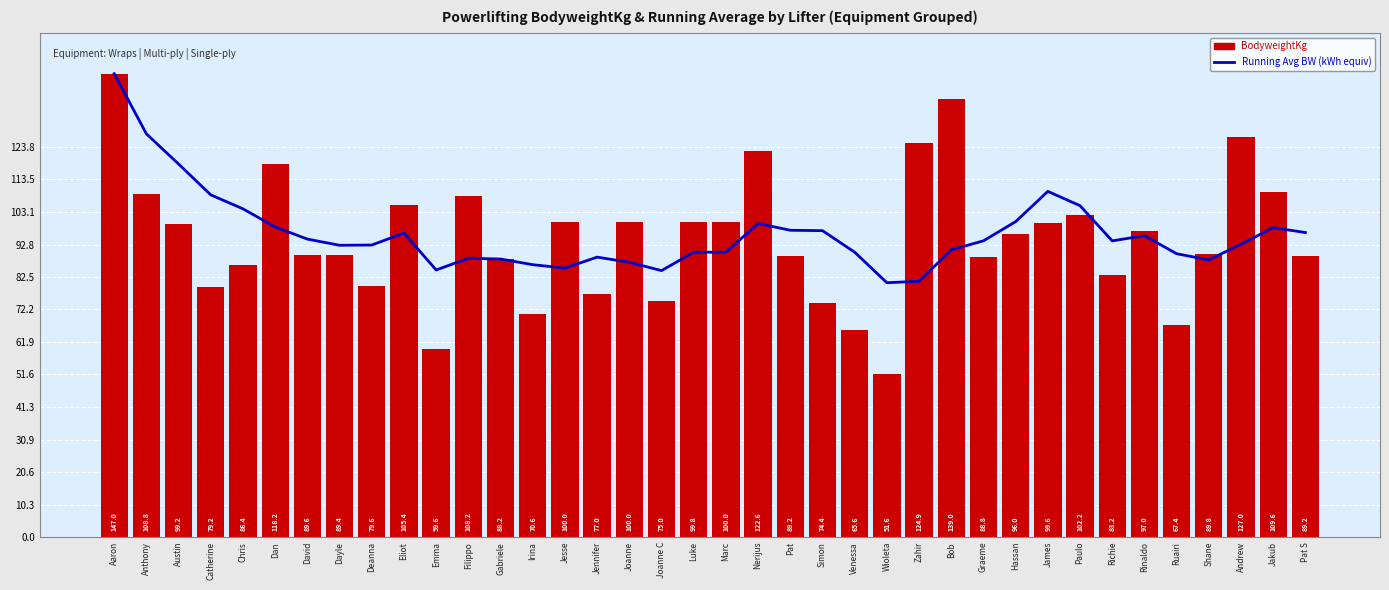

Which has a higher value, Dan or Luke?

Dan